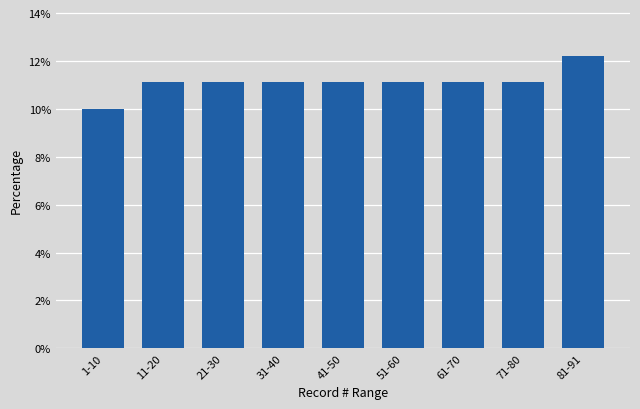

Reading left to right, what are all the values shown in this chart?

1-10=10.0	11-20=11.1	21-30=11.1	31-40=11.1	41-50=11.1	51-60=11.1	61-70=11.1	71-80=11.1	81-91=12.2